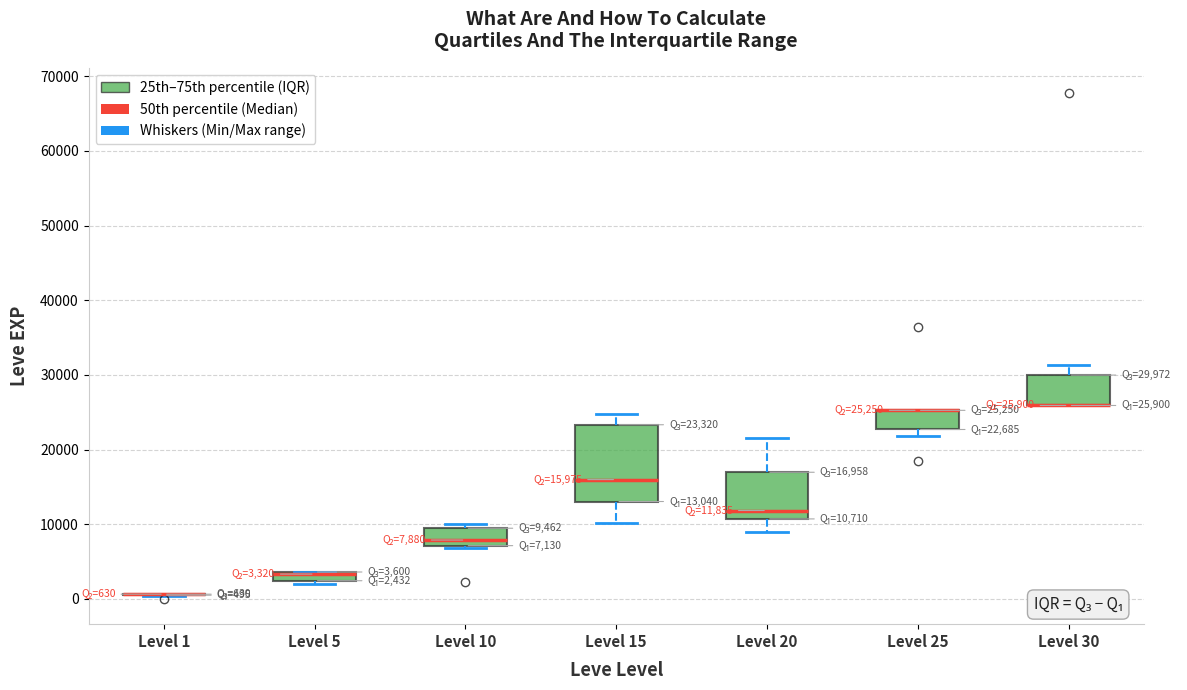

Comparing the boxes themselves (not the whiskers), which one is the tallest?

Level 15